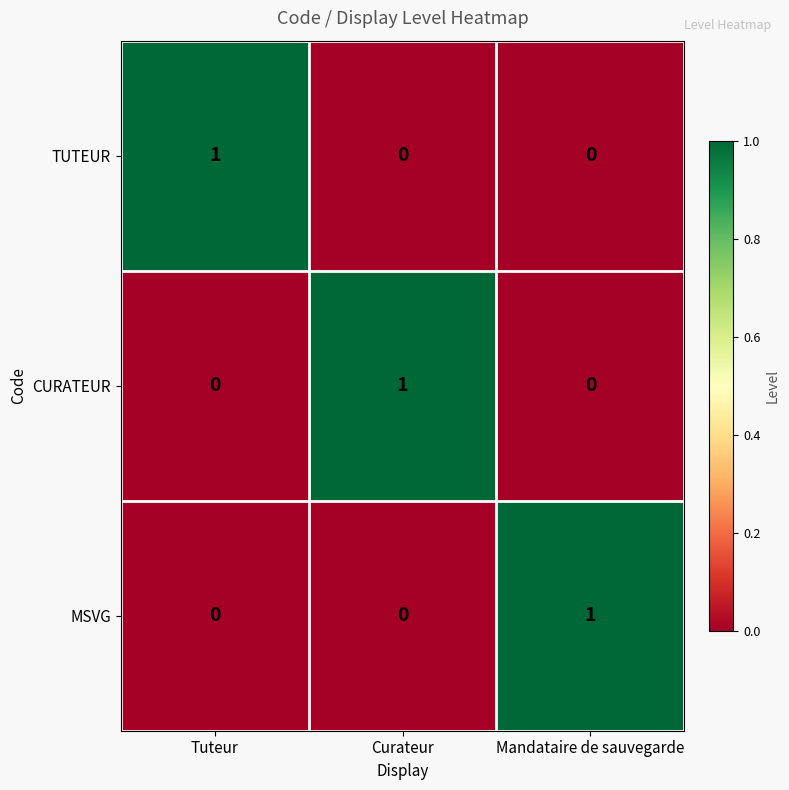

The value of CURATEUR at Mandataire de sauvegarde is 0. True or false?

True